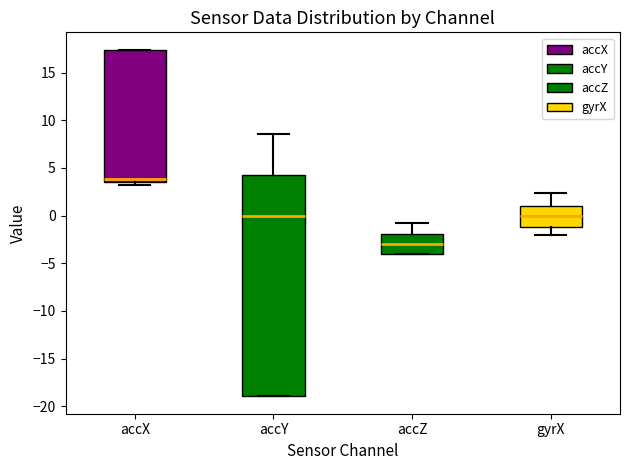

Which box is the tallest, from its lower edge to its upper edge?

accY